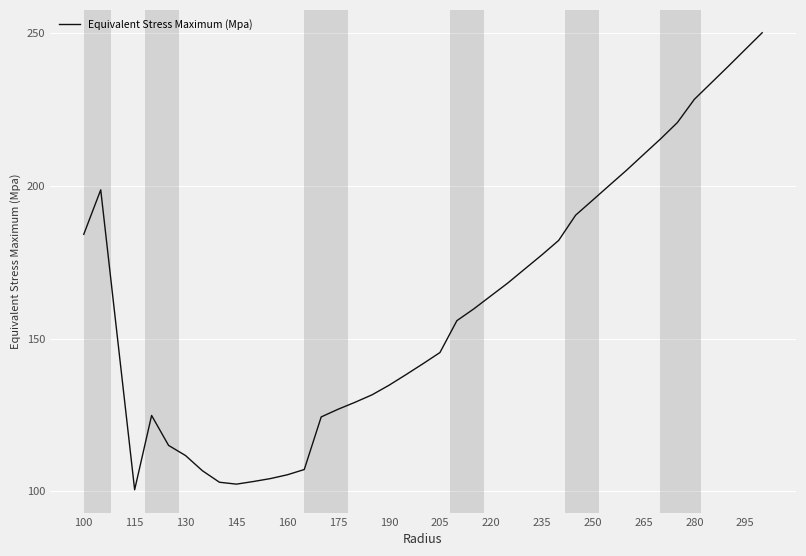

What is the minimum value shown in the chart?

100.5